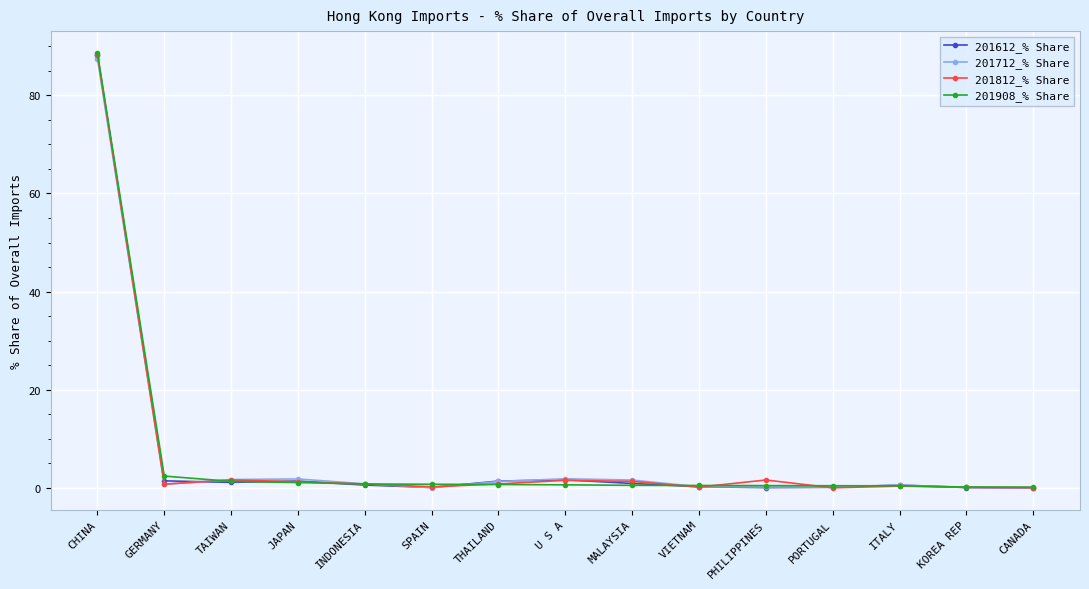

In 201812_% Share, how many points are lower than both neighbors (excluding endpoints)?

4